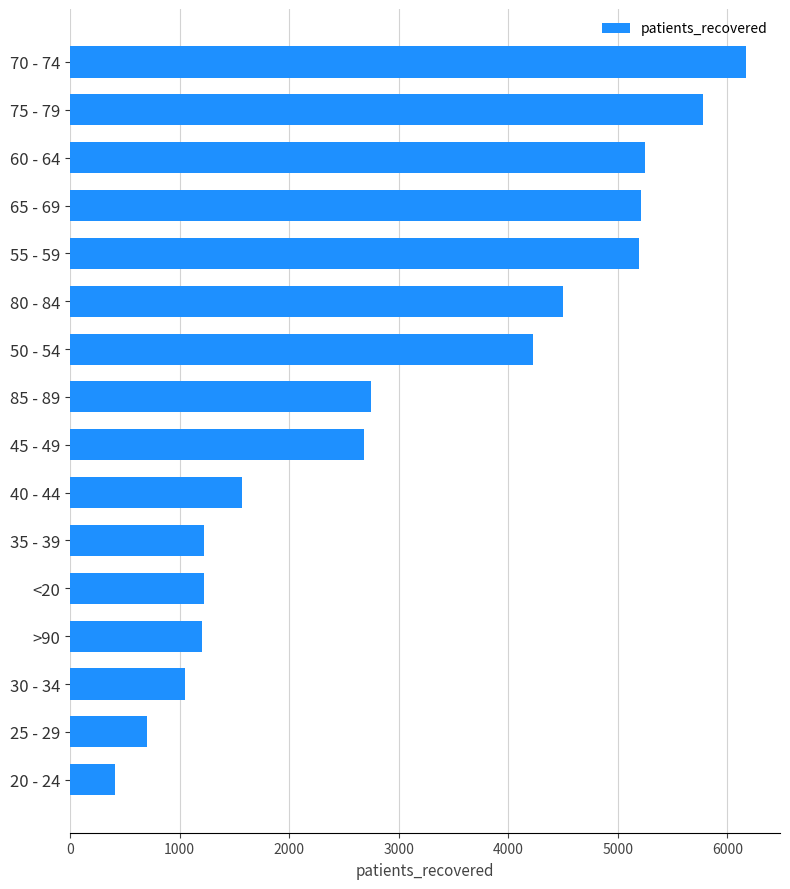

What value does the data have at 50 - 54, to the nearest 100?

4200